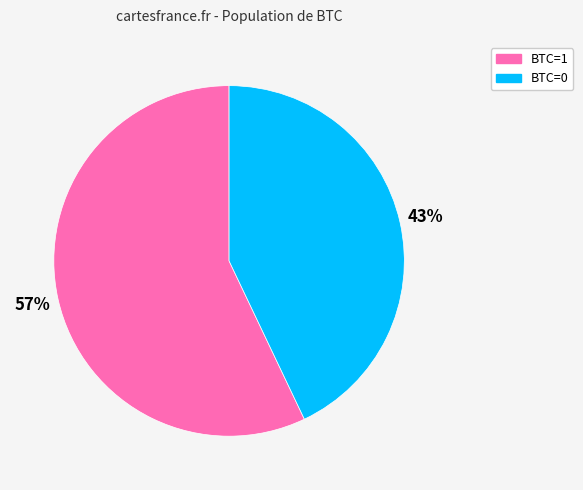

Which slice is the largest?

BTC=1